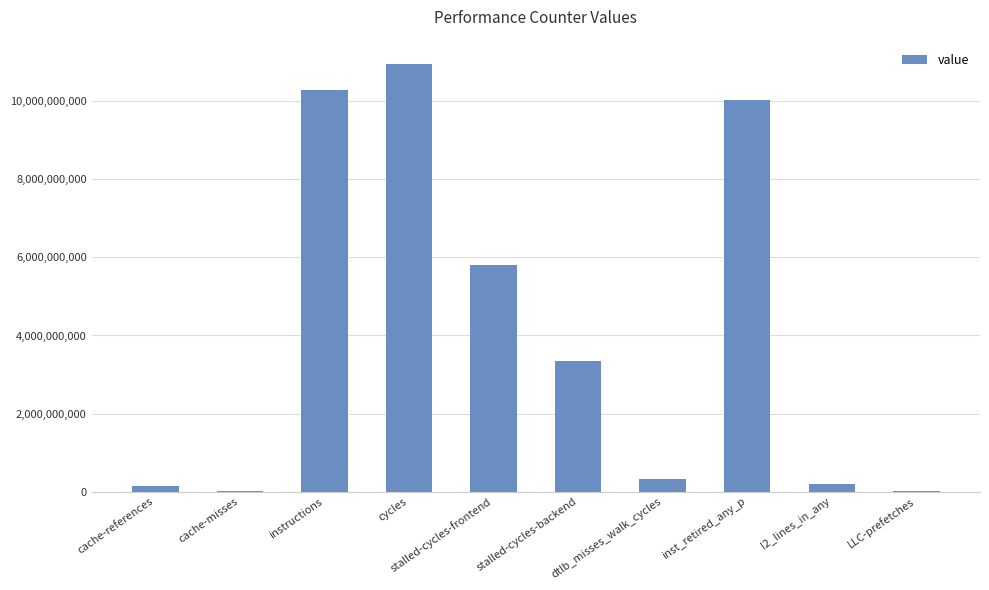

What is the greatest value displayed?

10963862311